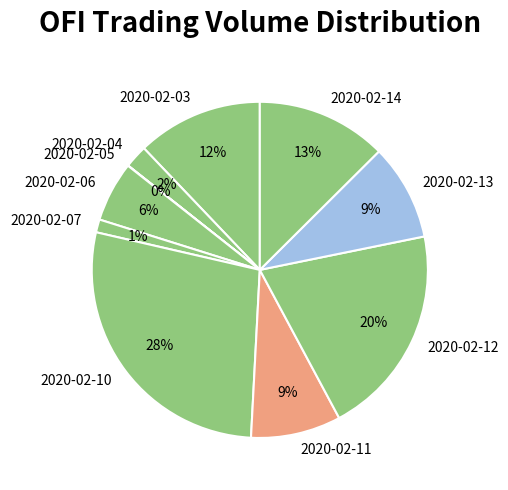

Do 2020-02-10 and 2020-02-12 together represent more than half of the pie?

No